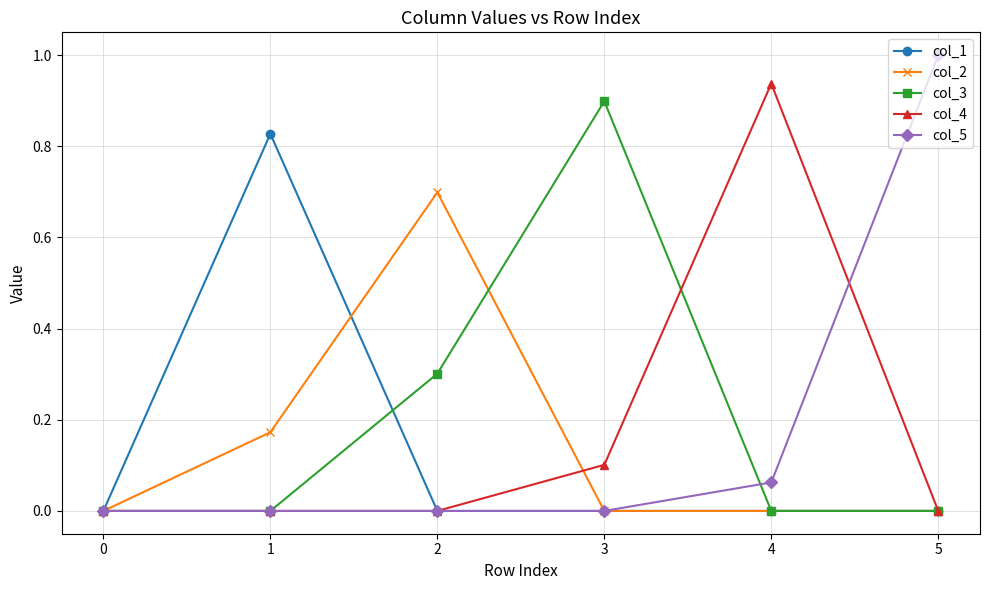

At which category does the chart reach its peak across all series?

5